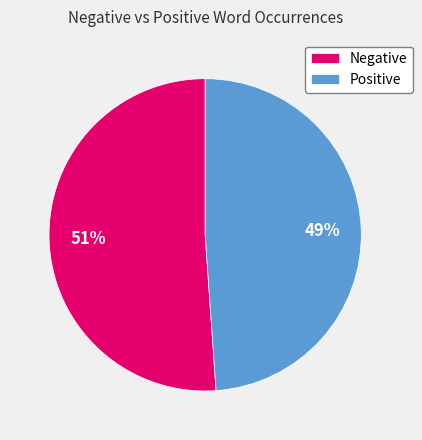

Do Positive and Negative together represent more than half of the pie?

Yes